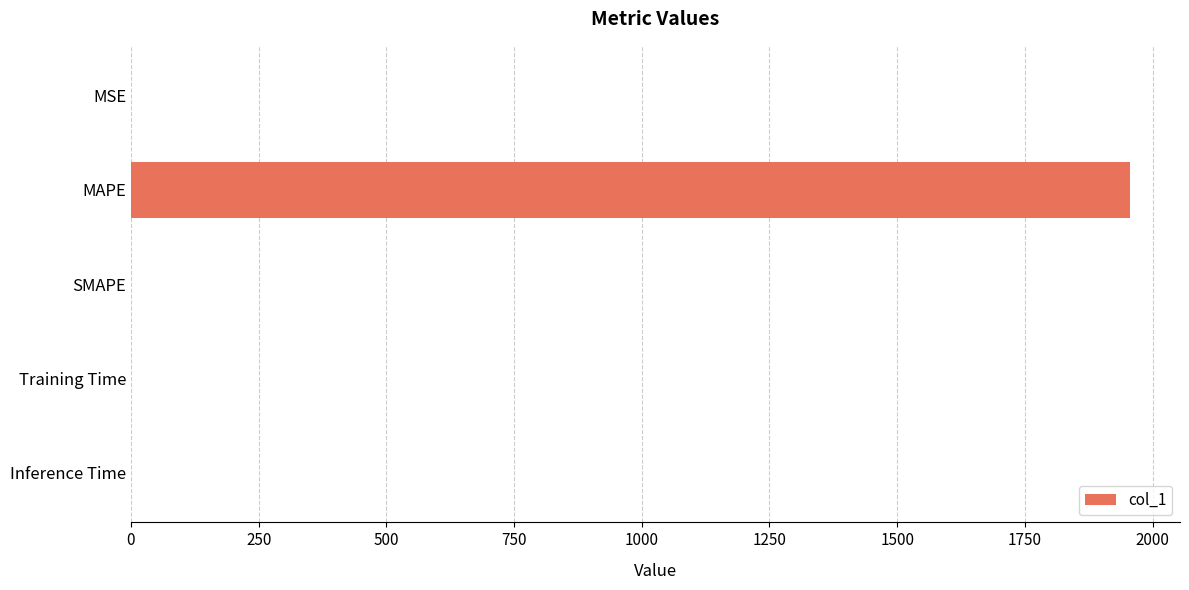

What is the sum of the values at SMAPE and MAPE?

1956.0